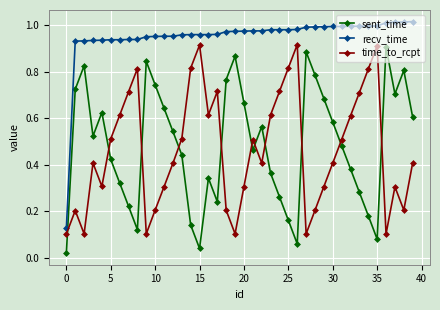

True or false: time_to_rcpt has more than 2 interior local peaks.

True